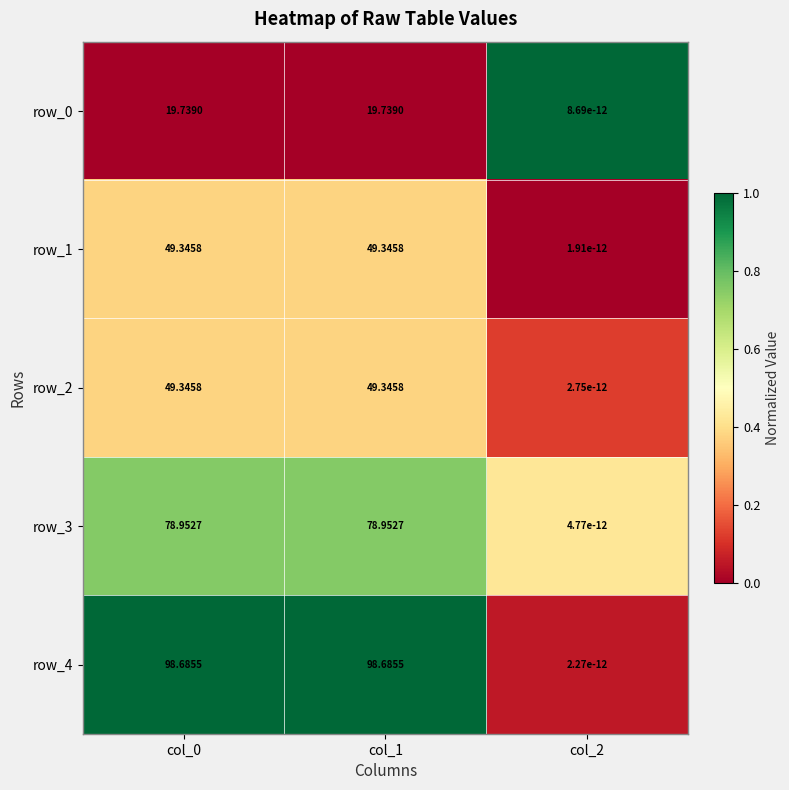

What is the approximate value of row_1 at col_0?

49.3